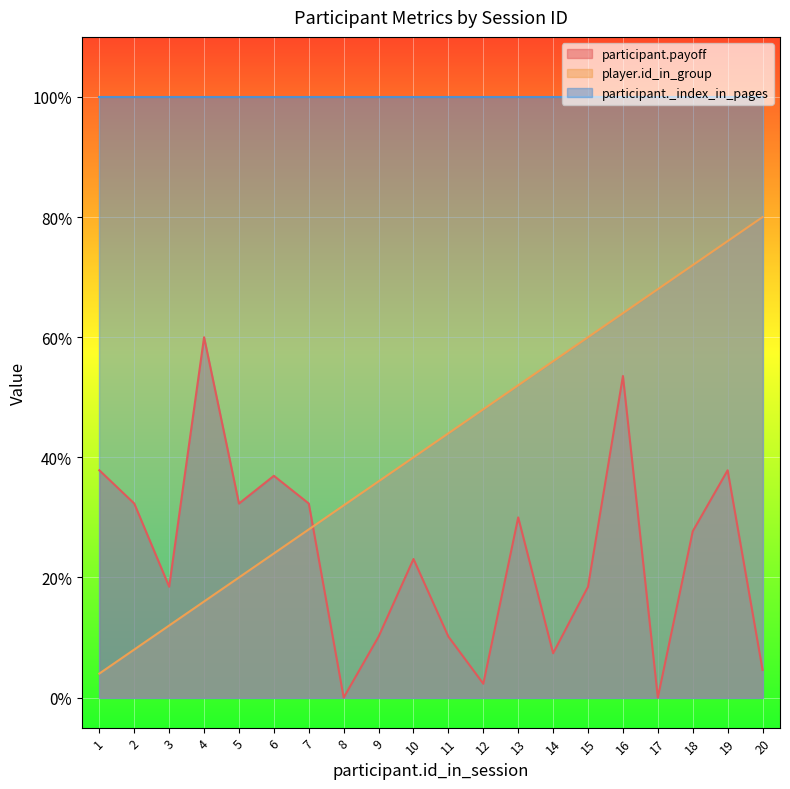

What is the maximum value shown in the chart?

100.0